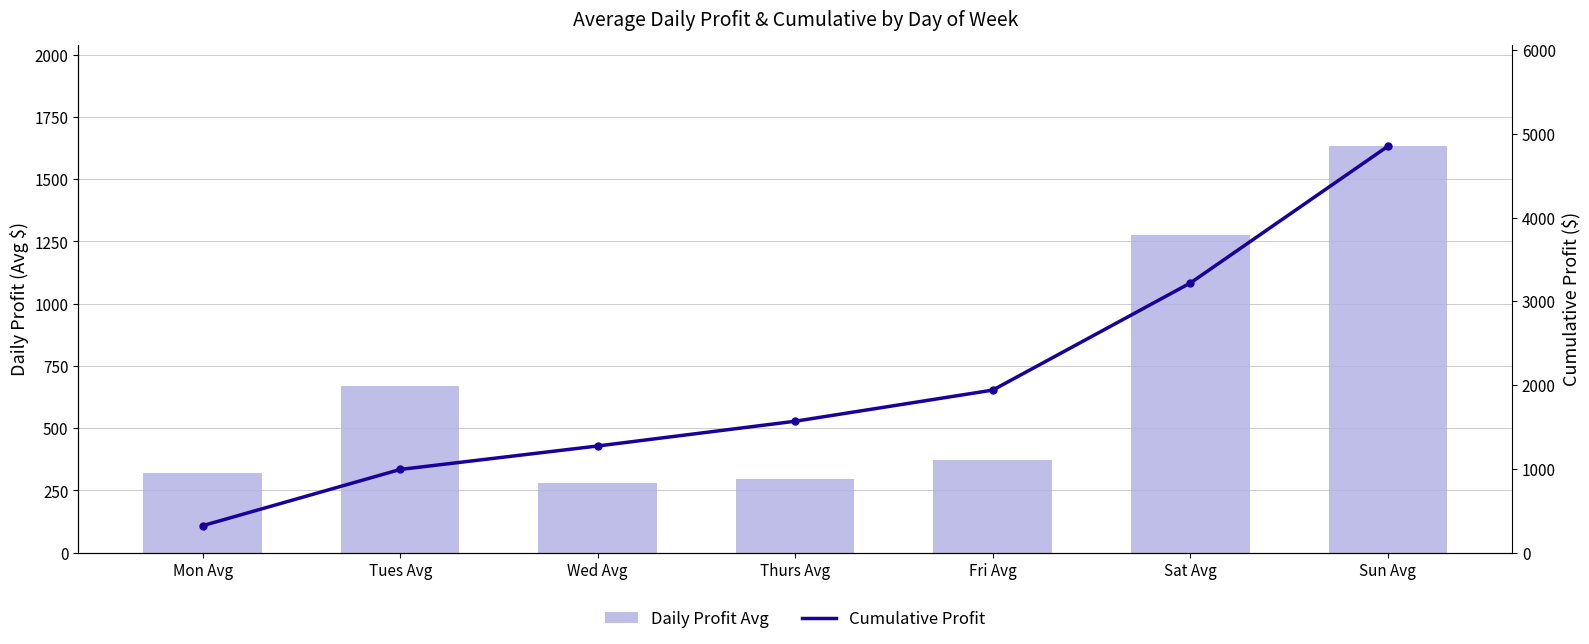

How many values in the Daily Profit Avg series are below 371?

3